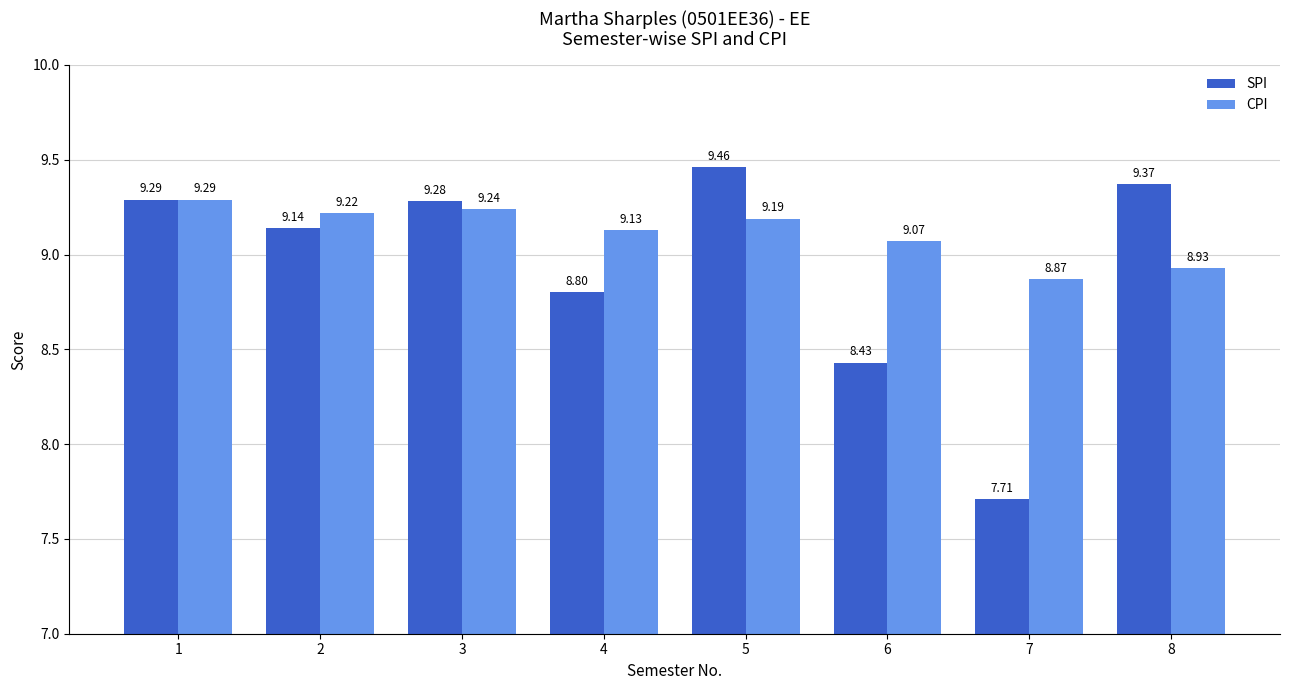

What is the difference between the maximum and second lowest values in the CPI series?

0.4